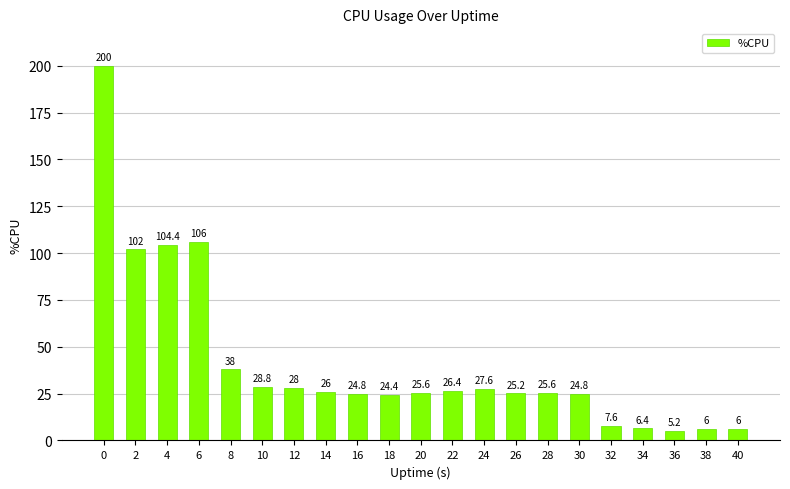

Is it true that the value at 40 is 6.0?

True